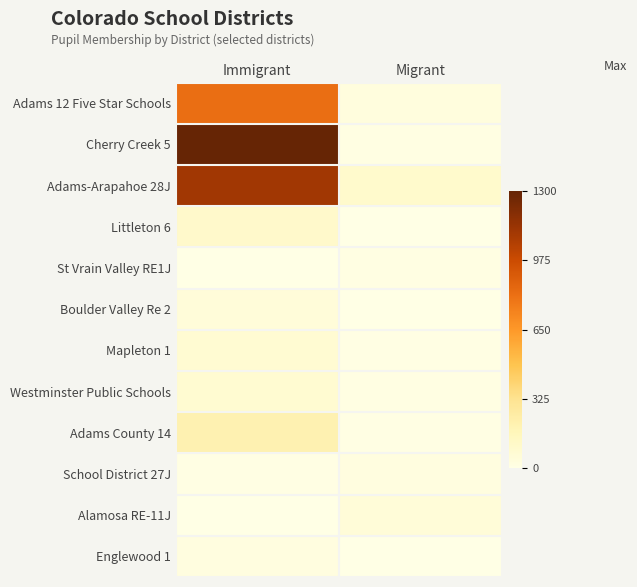

At how many categories does at least one series exceed 624?

1